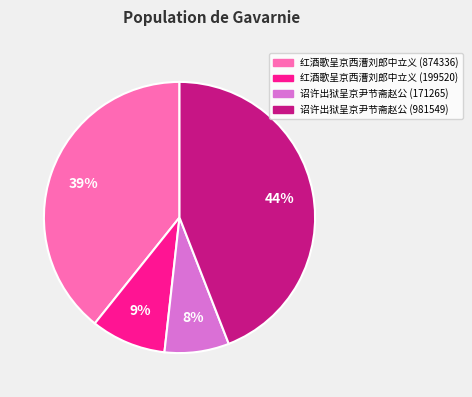

To the nearest percent, what portion does 诏许出狱呈京尹节斋赵公 (981549) represent?

44%